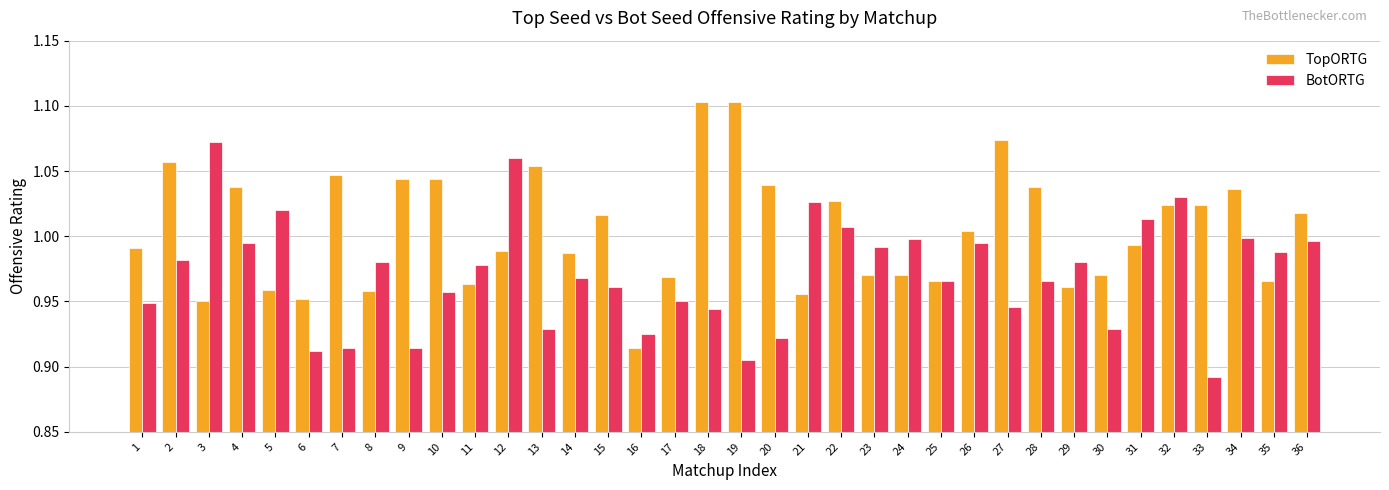

Which series has the largest total across all categories?

TopORTG